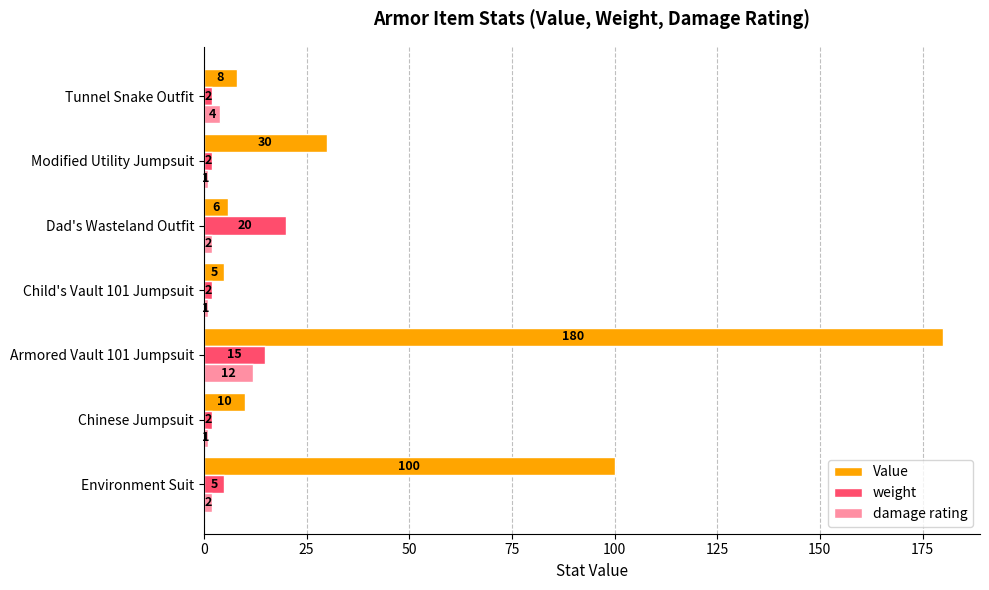

Where is weight nearest to the value 11?

Armored Vault 101 Jumpsuit